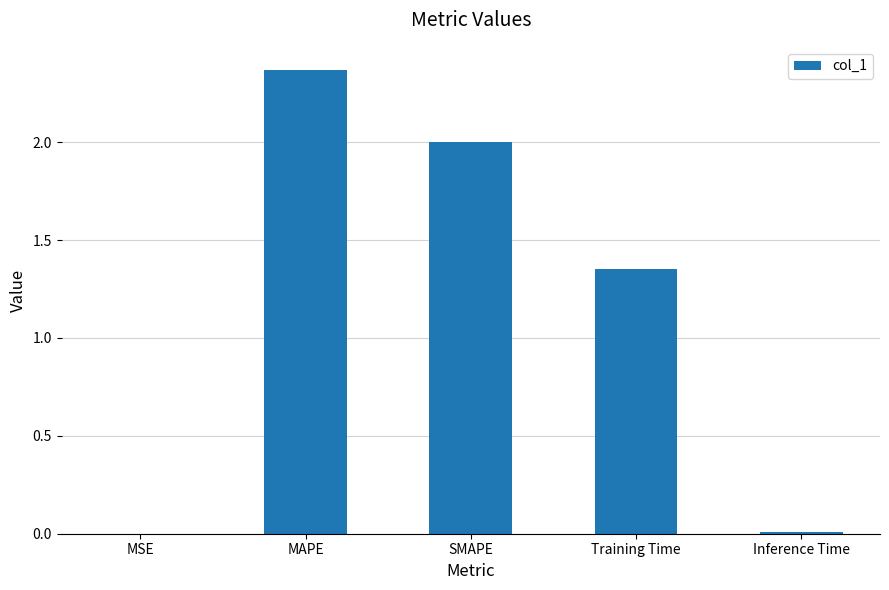

What is the change in value from SMAPE to Training Time?

-0.6